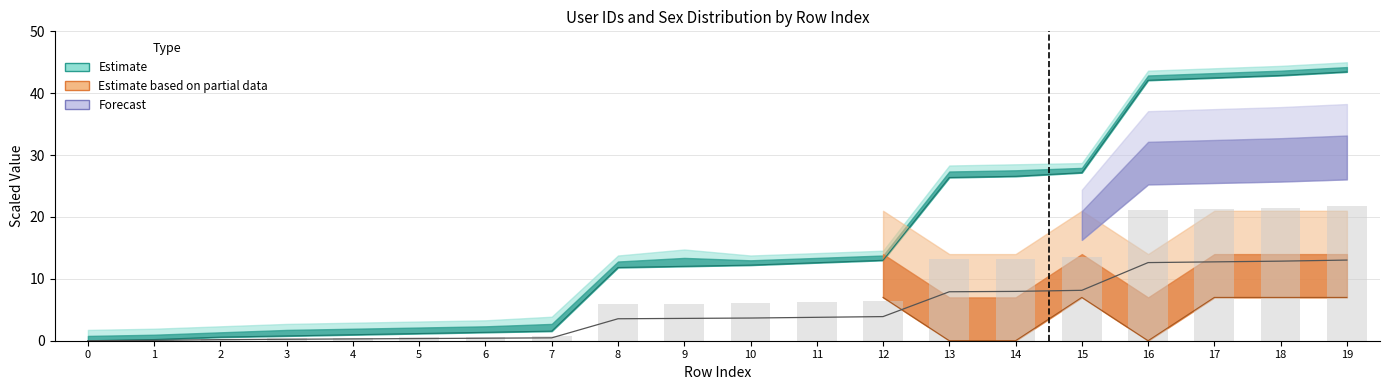

At which category is the sum across all series the highest?

19